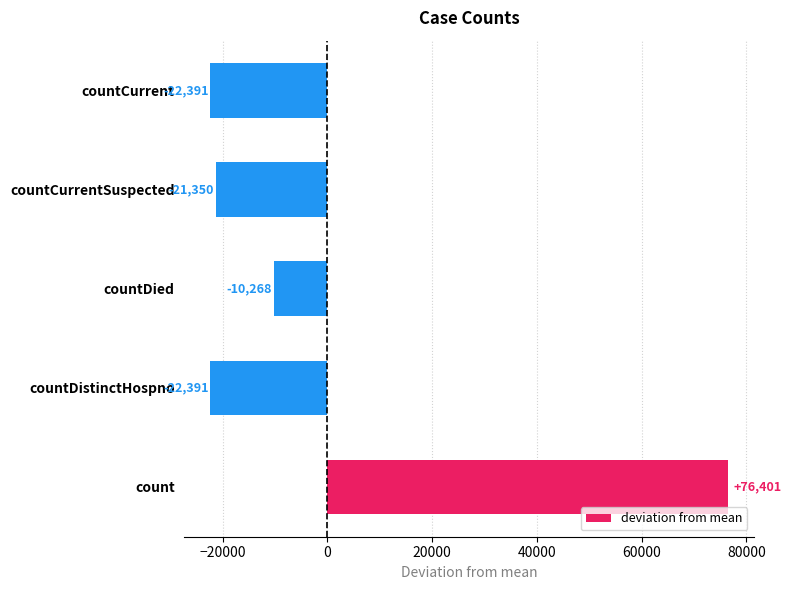

What value does the data have at countCurrentSuspected?

-21350.2